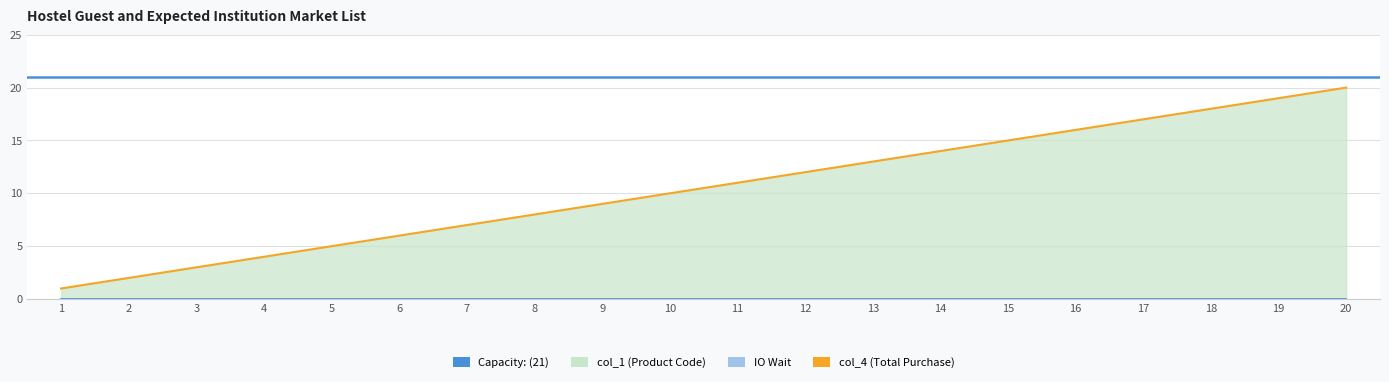

True or false: the data shows 27 at 17.

False